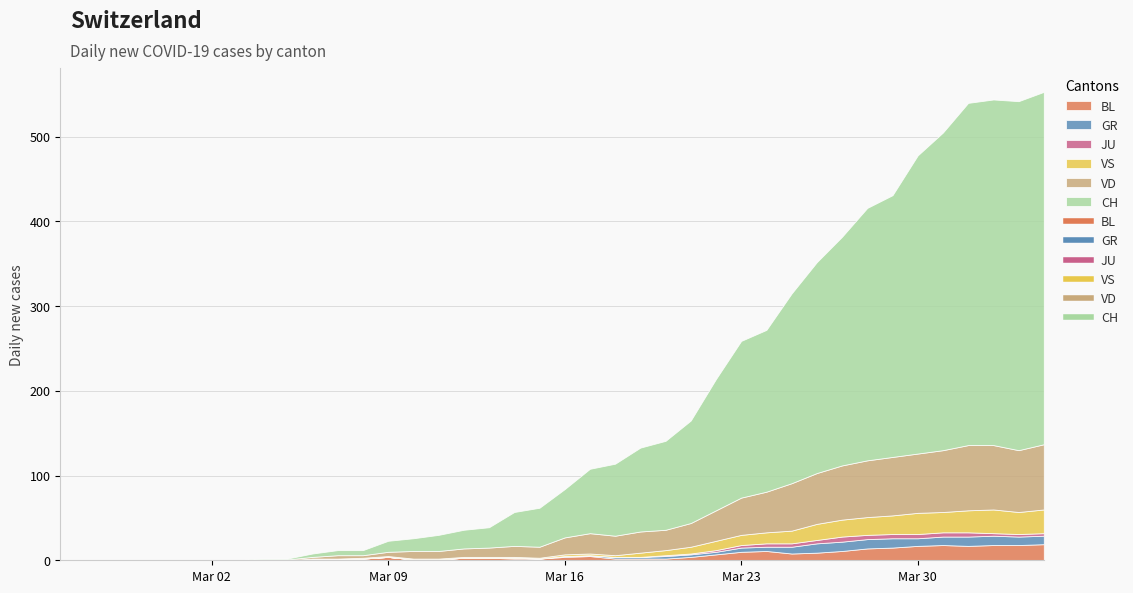

Where does the GR series first go above 1?

2020-03-18